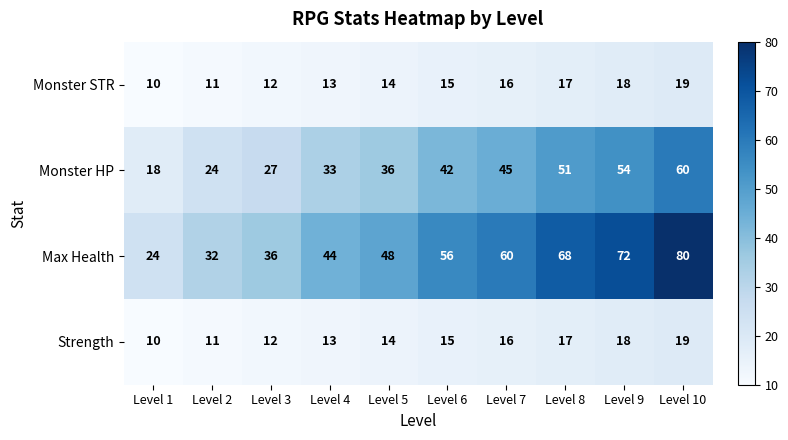

What is the difference between the Max Health values at Level 3 and Level 4?

8